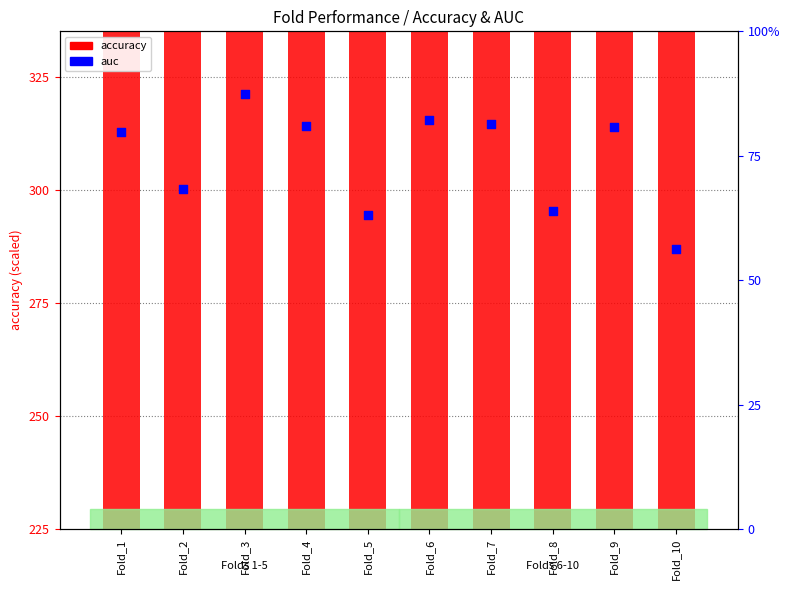

What is the total value across all series at Fold_7?

383.7